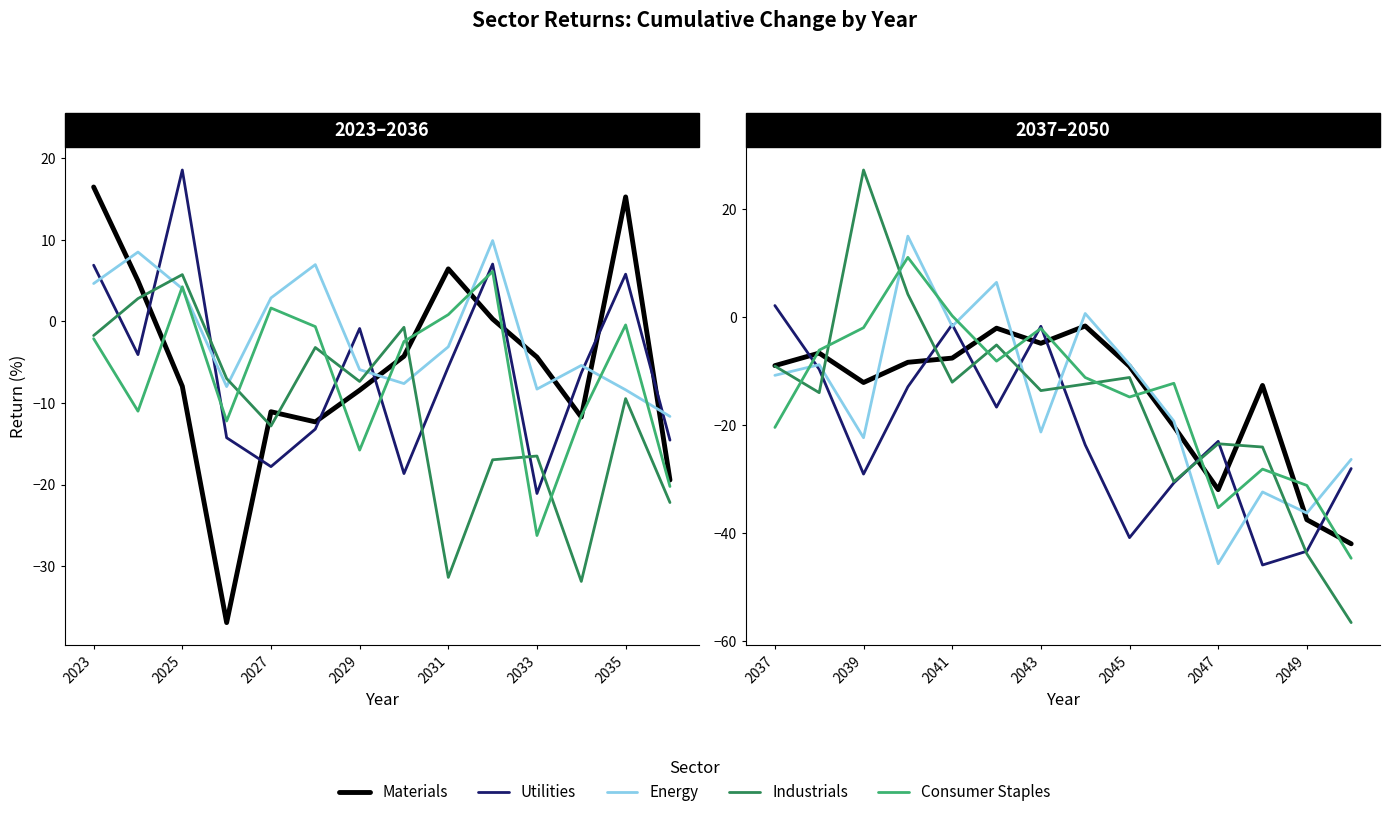

What is the highest value of the Consumer Staples series?

11.1